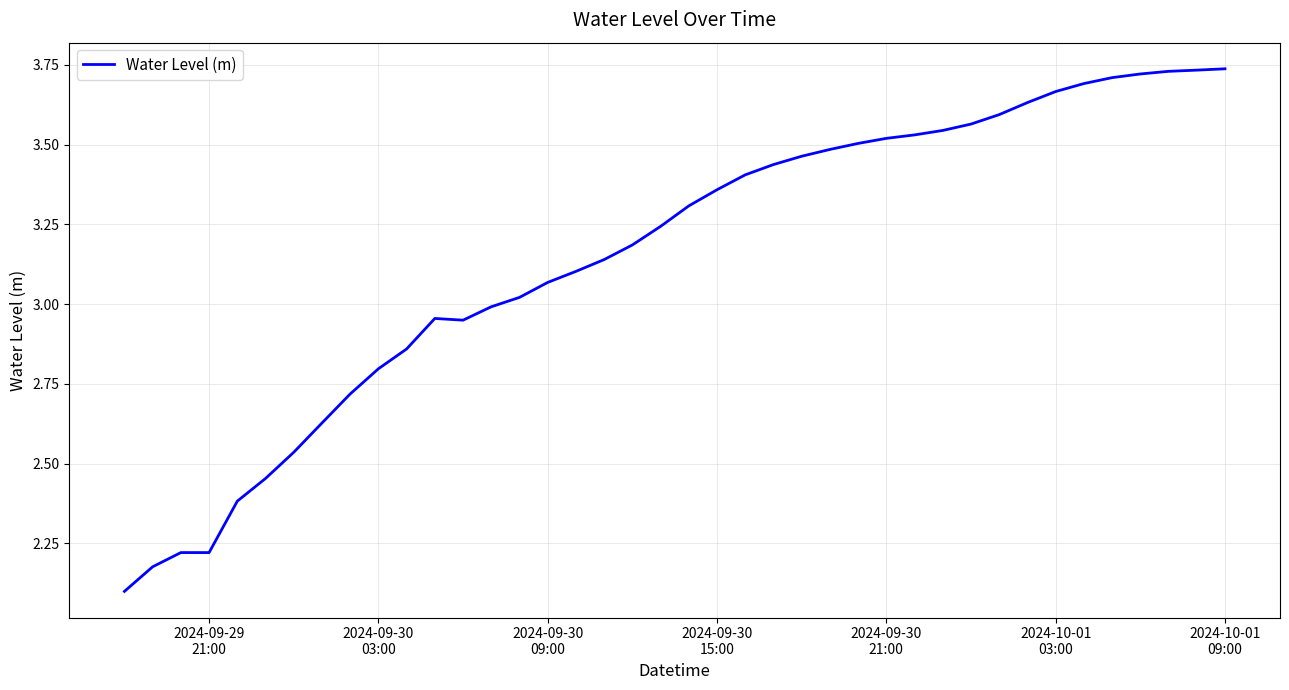

What is the difference between the maximum and minimum values?

1.6